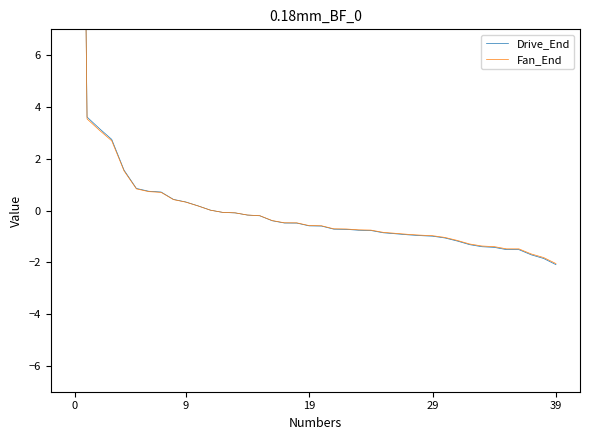

At 38, list the series in order from smallest to largest.

Drive_End, Fan_End